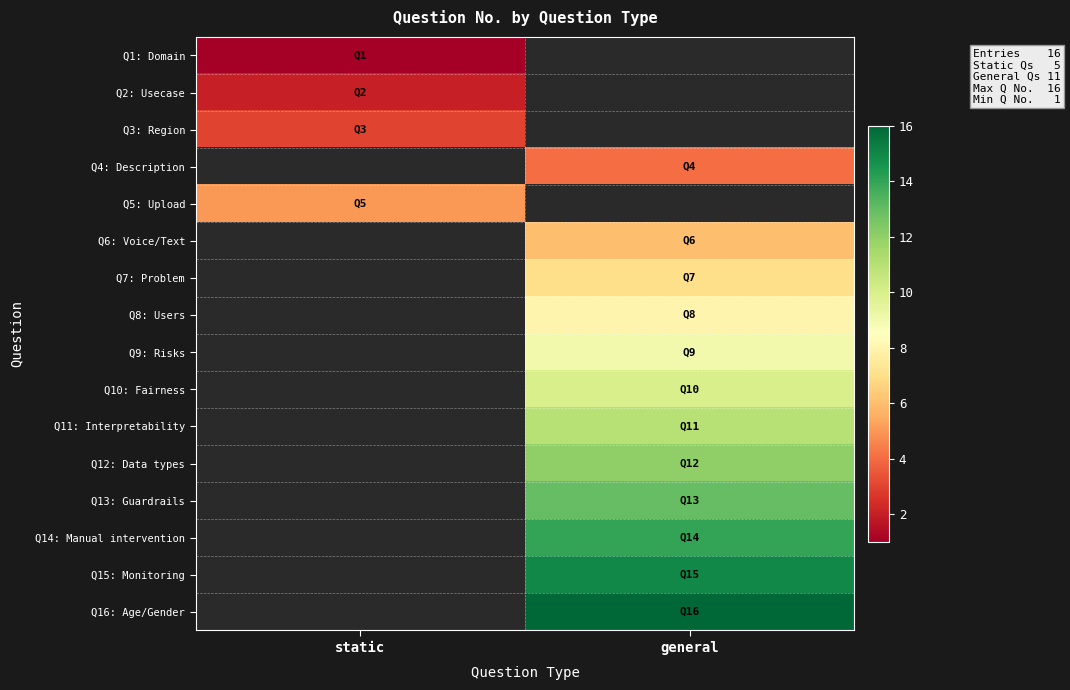

True or false: Q5: Upload has a value of 2.3 at static.

False